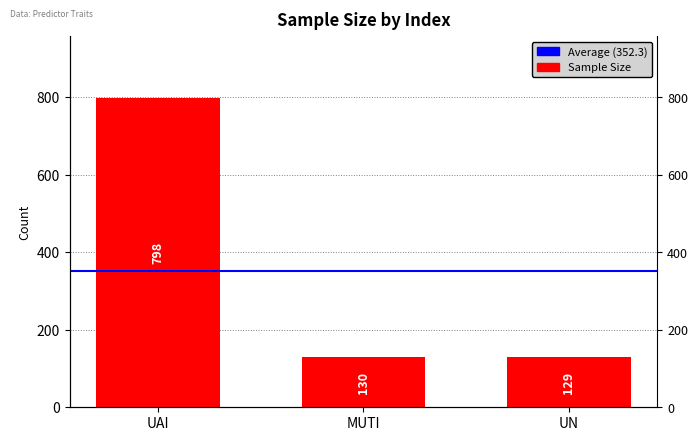

What is the difference between the maximum and second lowest values?

668